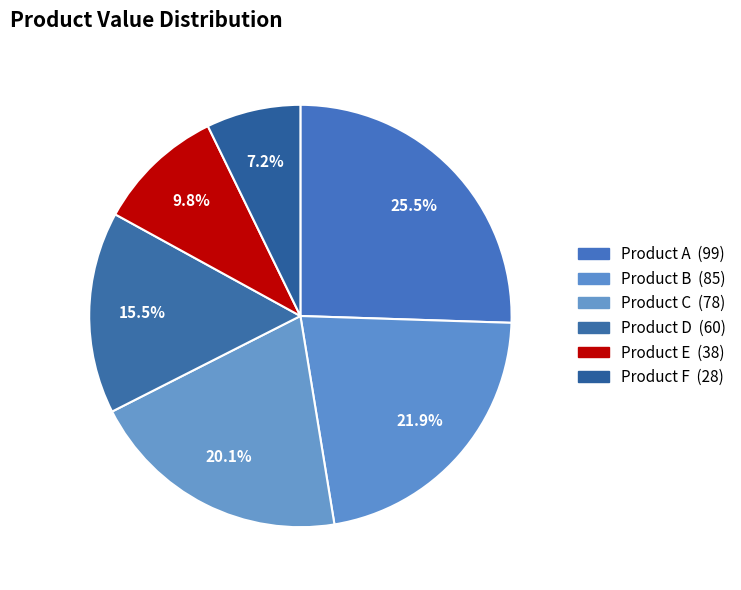

Count the number of slices in the pie.

6